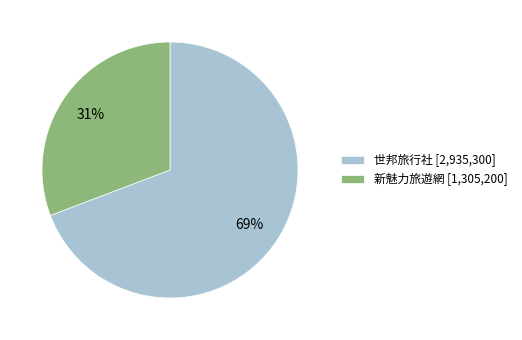

Do 新魅力旅遊網 [1,305,200] and 世邦旅行社 [2,935,300] together represent more than half of the pie?

Yes